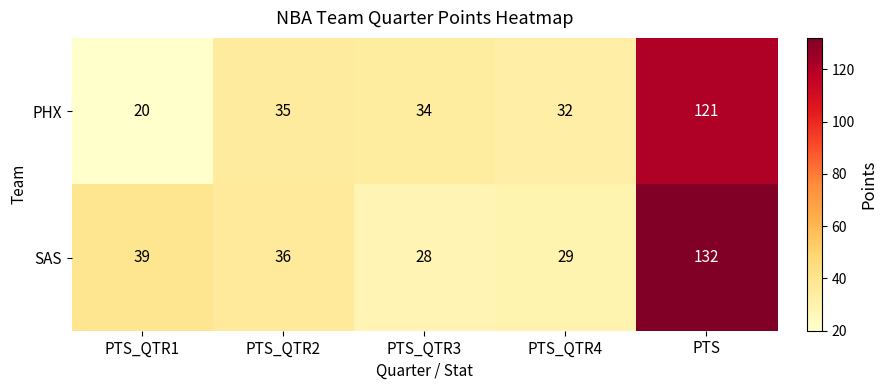

Which series has the widest spread of values?

SAS